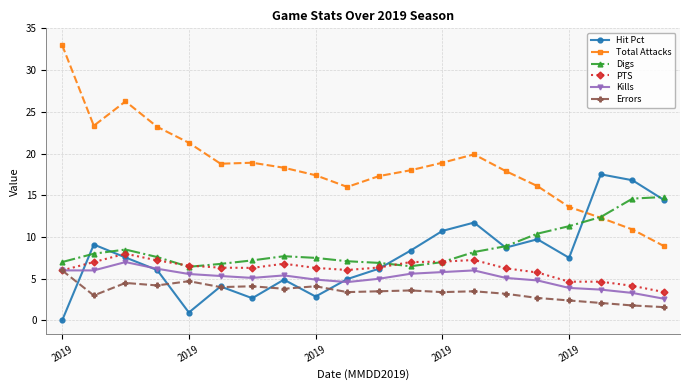

What are all the series names shown in the legend?

Hit Pct, Total Attacks, Digs, PTS, Kills, Errors